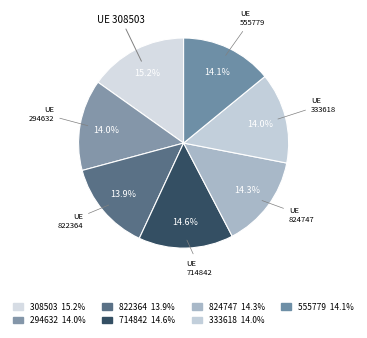

Count the number of slices in the pie.

7